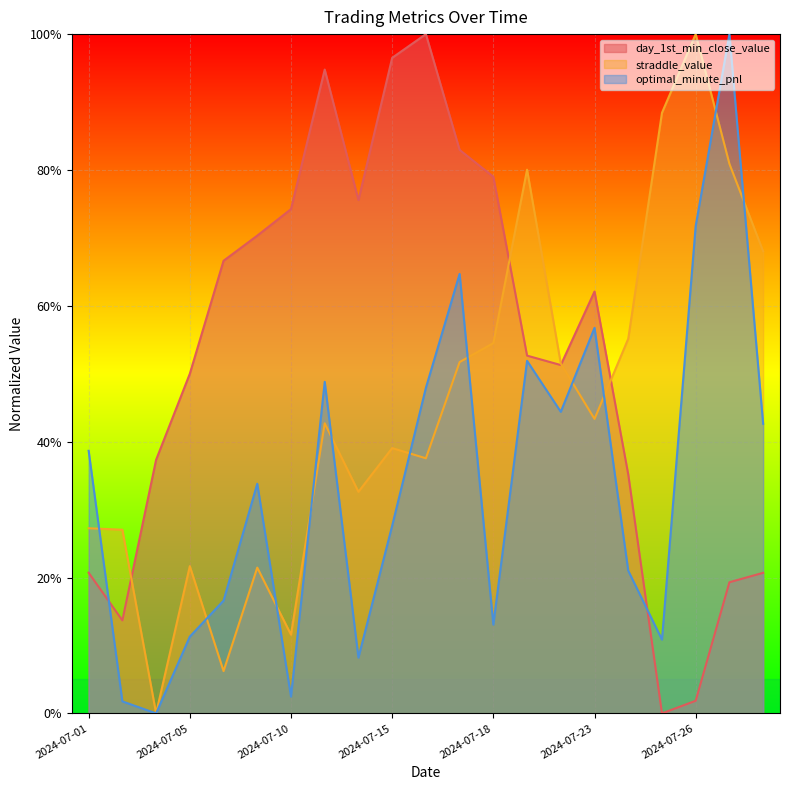

How many series are shown in this chart?

3